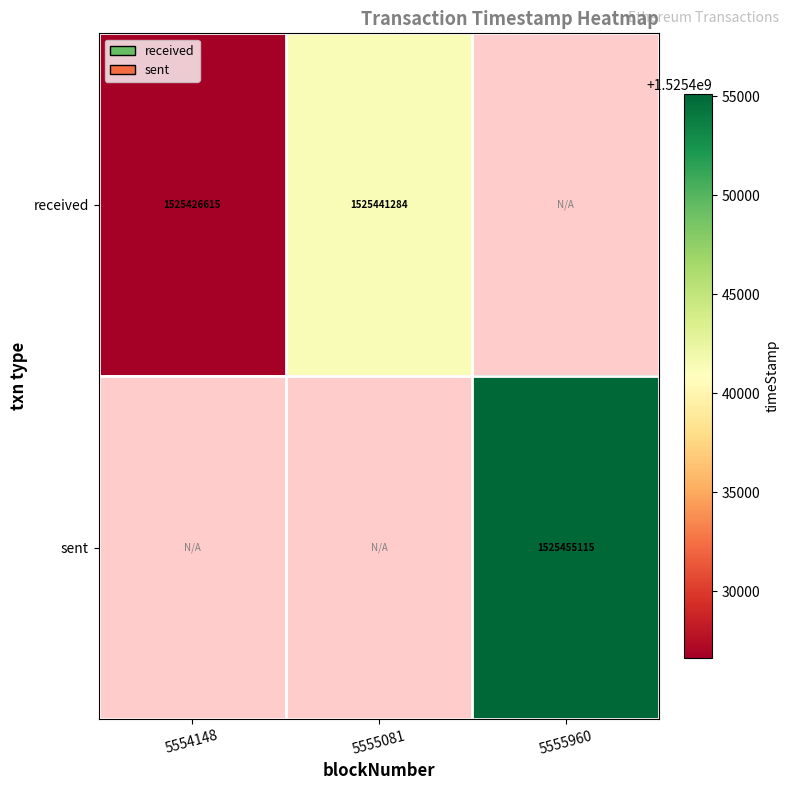

Which has a higher value, 5555081 or 5554148?

5555081